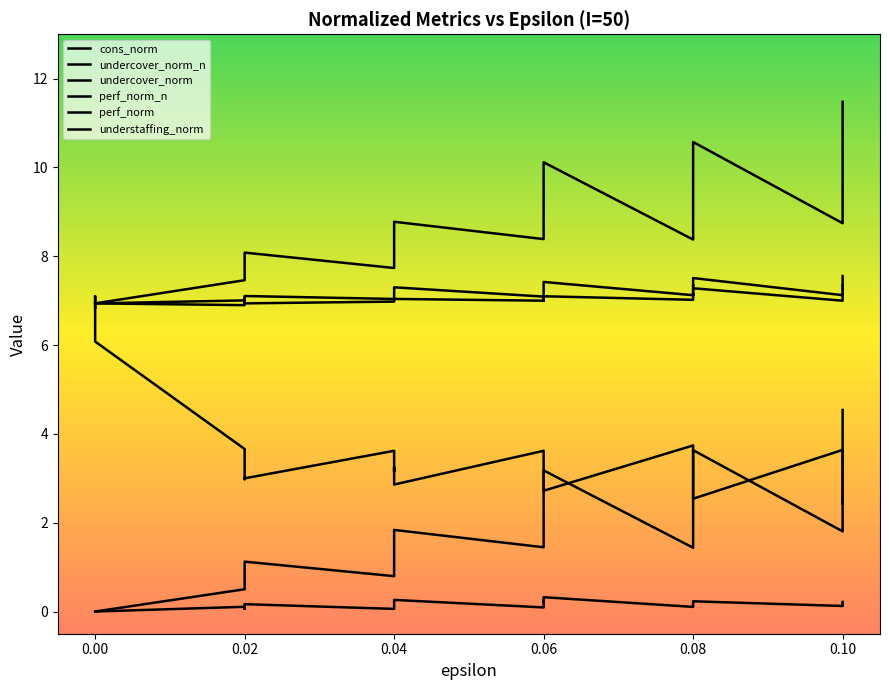

Which series has the widest spread of values?

cons_norm